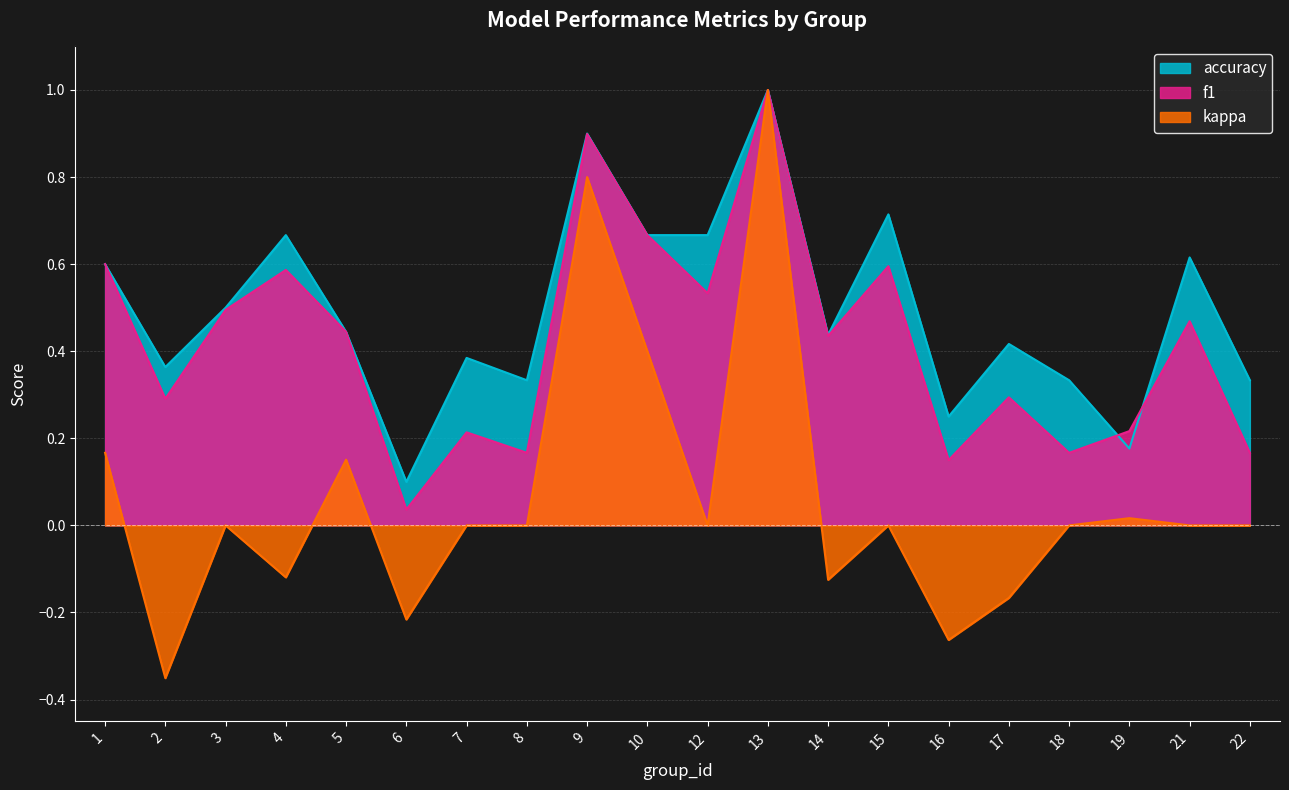

Reading left to right, extract all data points from this chart.

f1: 0.6	0.3	0.5	0.6	0.4	0.0	0.2	0.2	0.9	0.7	0.5	1.0	0.4	0.6	0.2	0.3	0.2	0.2	0.5	0.2
kappa: 0.2	-0.4	0.0	-0.1	0.2	-0.2	0.0	0.0	0.8	0.4	0.0	1.0	-0.1	0.0	-0.3	-0.2	0.0	0.0	0.0	0.0
accuracy: 0.6	0.4	0.5	0.7	0.4	0.1	0.4	0.3	0.9	0.7	0.7	1.0	0.4	0.7	0.2	0.4	0.3	0.2	0.6	0.3